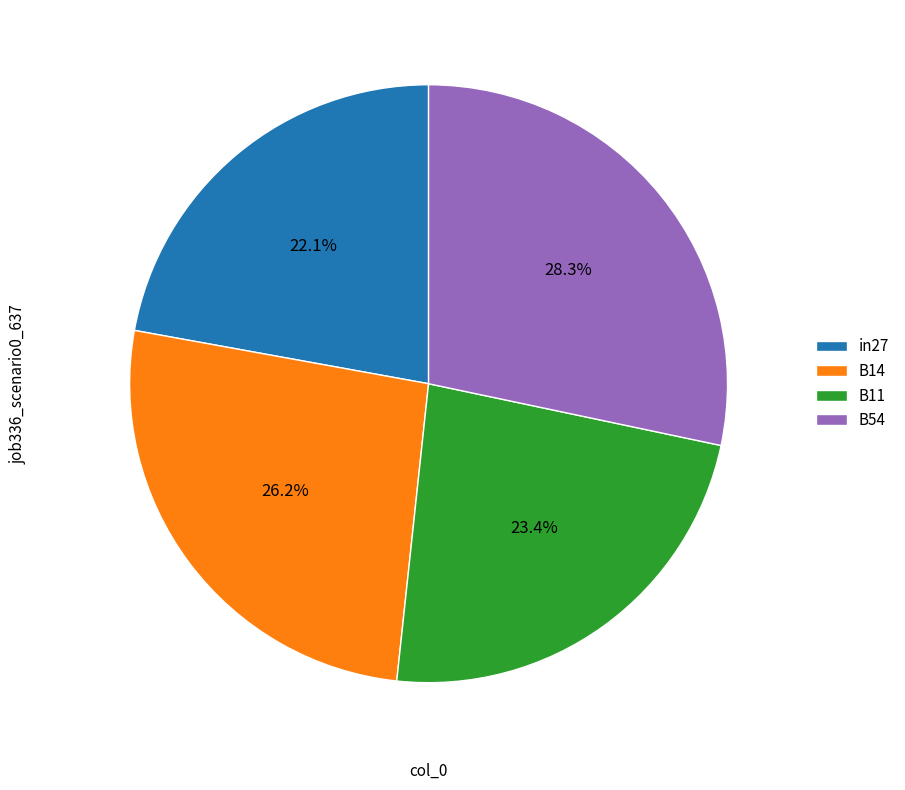

How much of the chart is everything except B14?

73.8%